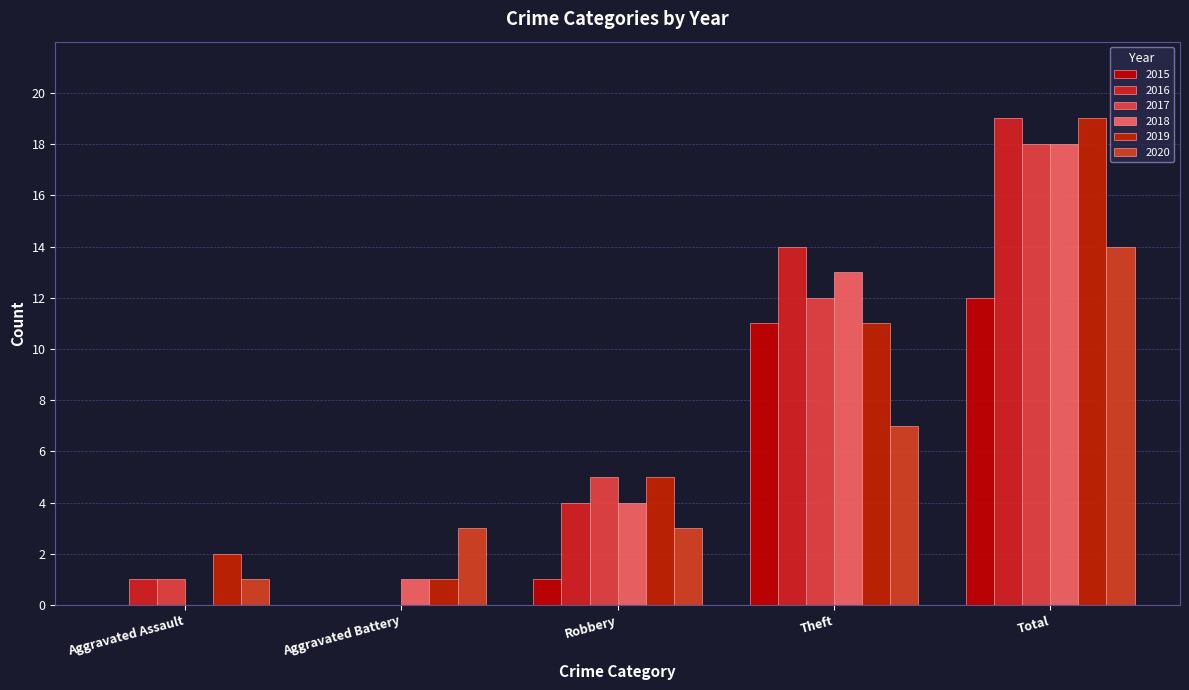

At how many categories does at least one series exceed 11?

2